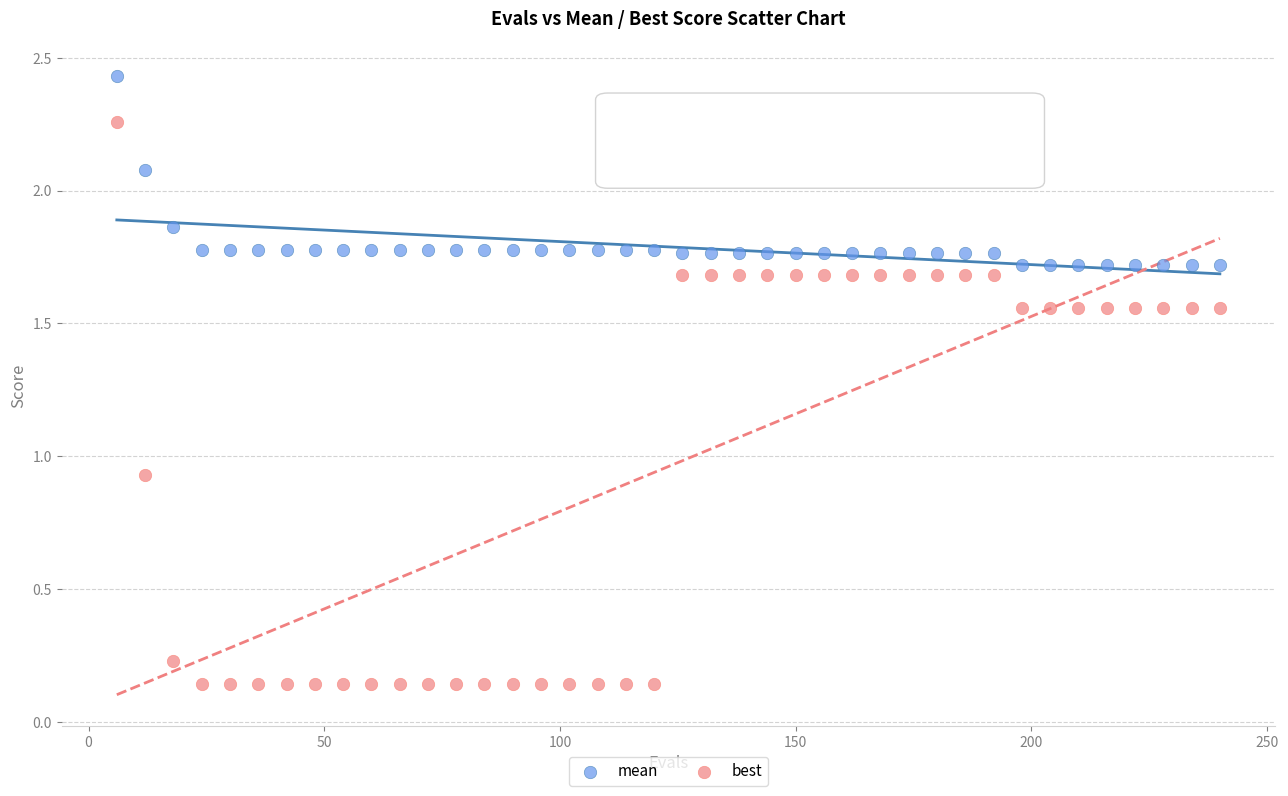

In the mean series, what Y value is closest to 2?

2.1